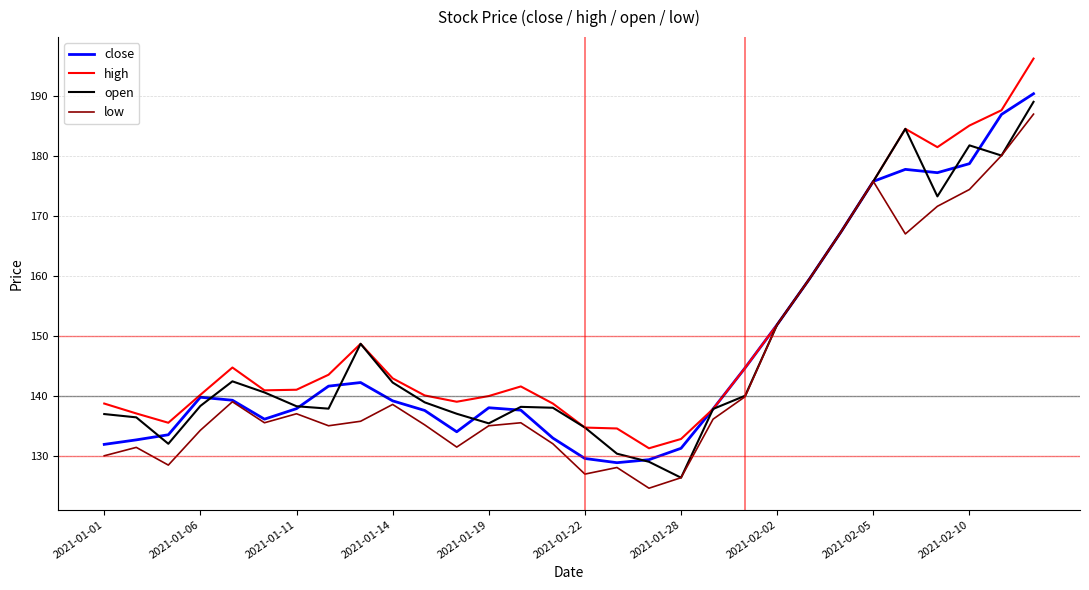

Which series has the widest spread of values?

high